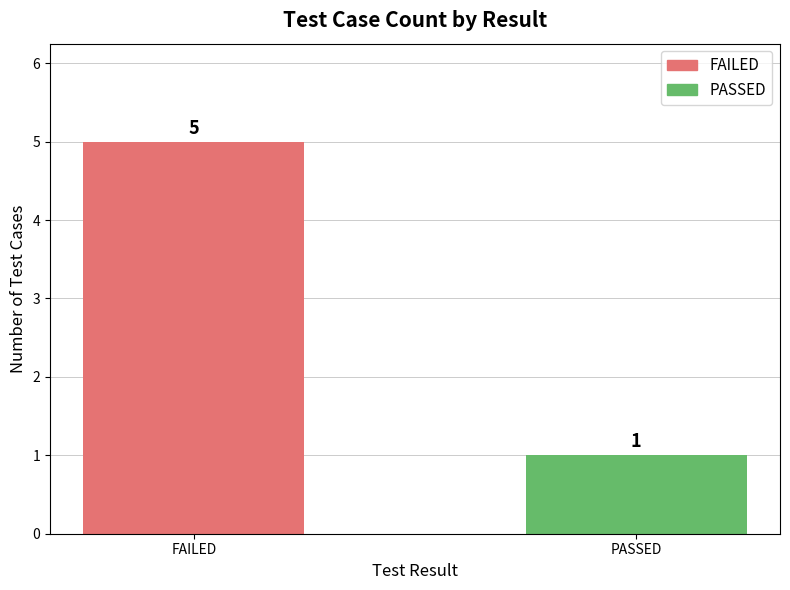

Rank the categories by value from lowest to highest.

PASSED, FAILED